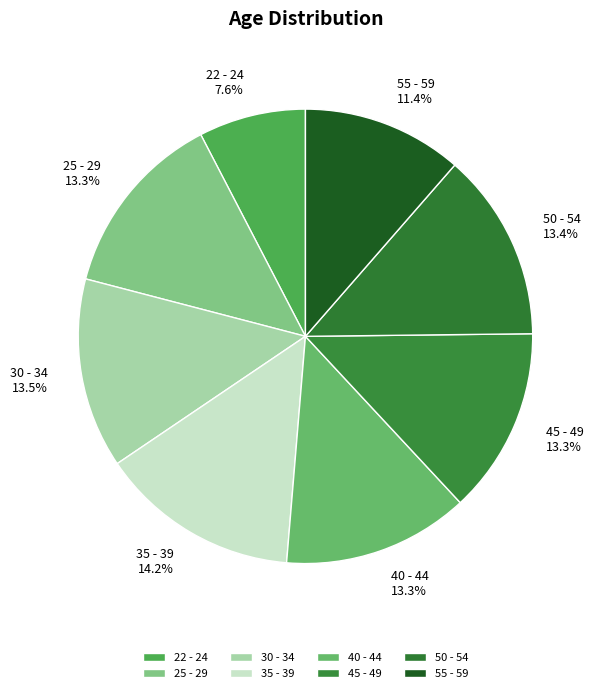

What is the total percentage of 40 - 44 and 22 - 24?

20.9%